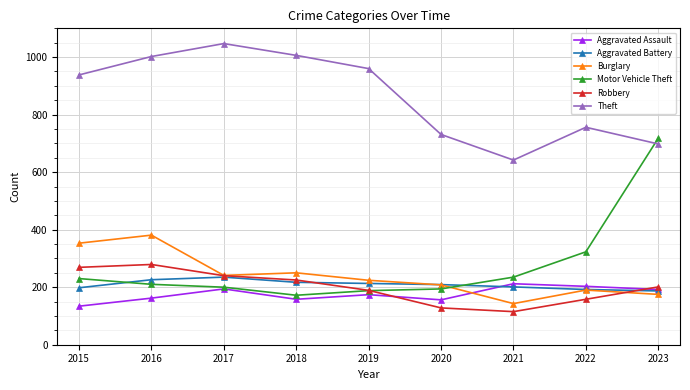

What is the total value across all series at 2017?

2157